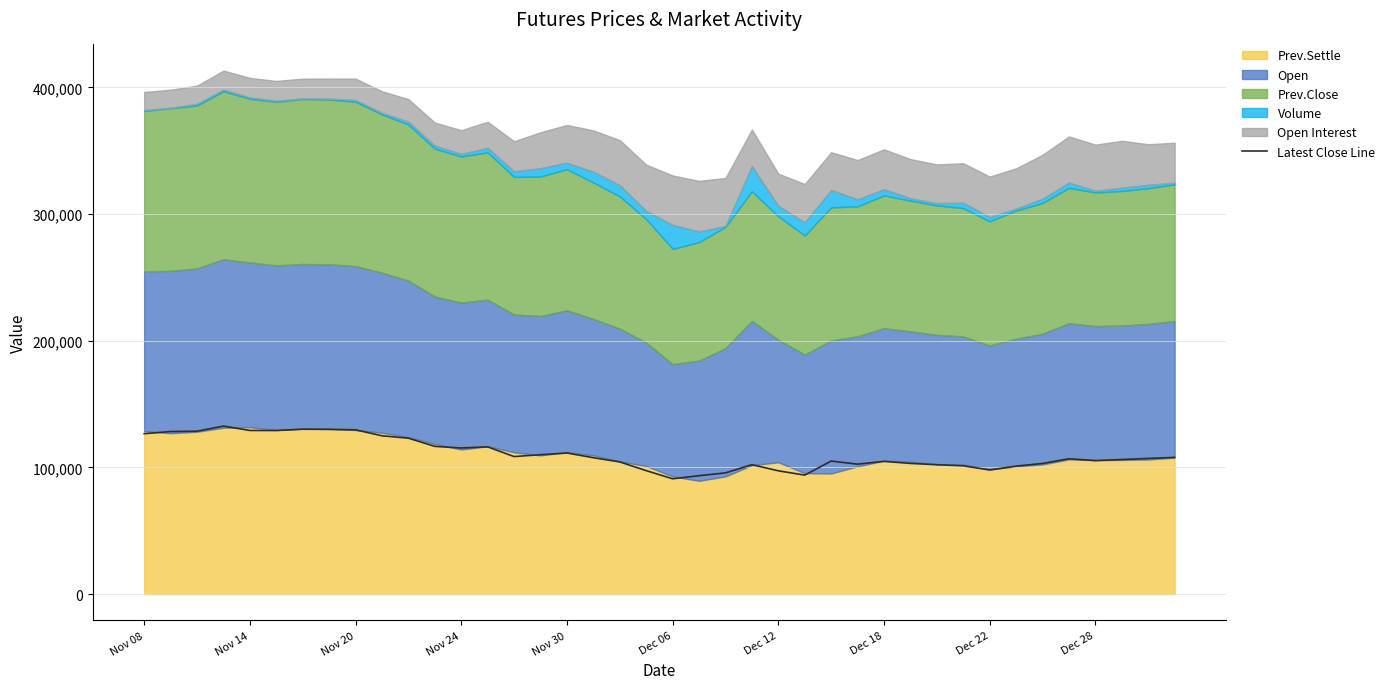

The value of Latest Close Line at Dec 18 is 104800. True or false?

True